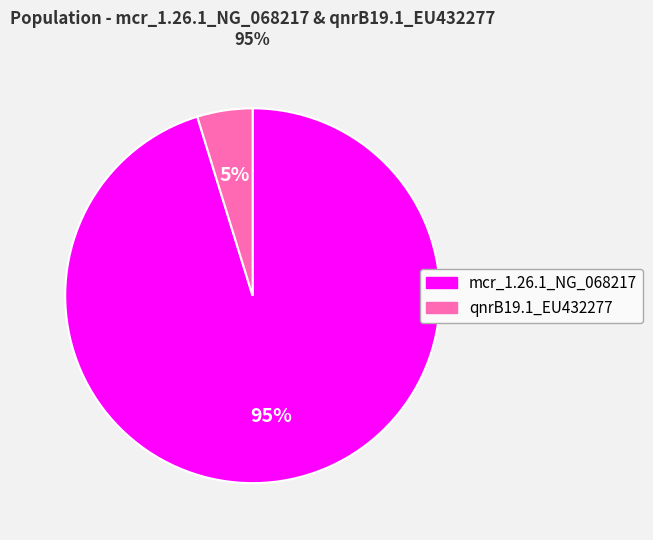

To the nearest percent, what is the combined percentage of mcr_1.26.1_NG_068217 and qnrB19.1_EU432277?

100%